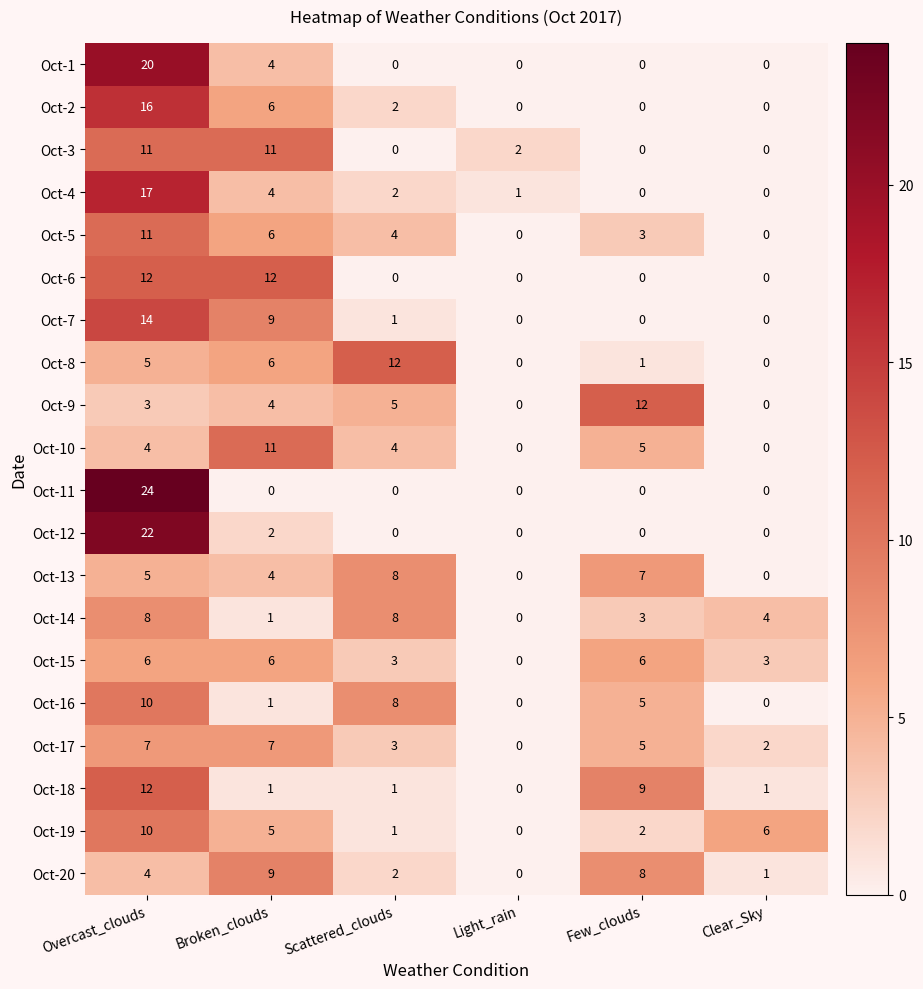

At which label does Oct-12 reach its peak?

Overcast_clouds